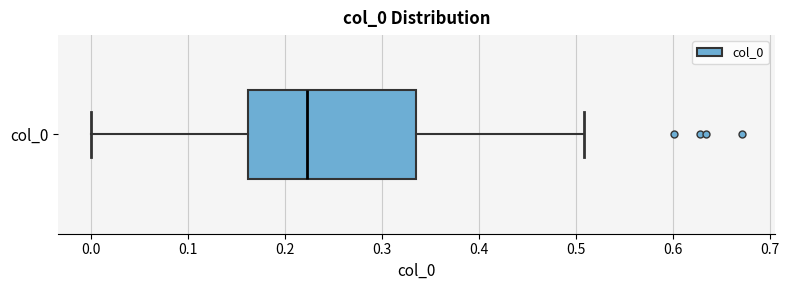

Read this box plot against the x-axis: the position of the median line, the range covered by the box, and the ends of both whiskers. The values are not printed on the chart, so give them approximately, as read against the axis.

median 0.22, box 0.16 to 0.34, whiskers 0.00 to 0.51